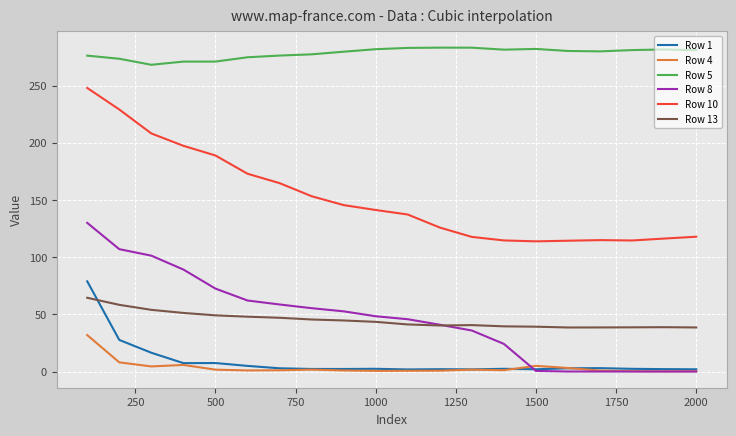

What is the lowest value of the Row 5 series?

268.2